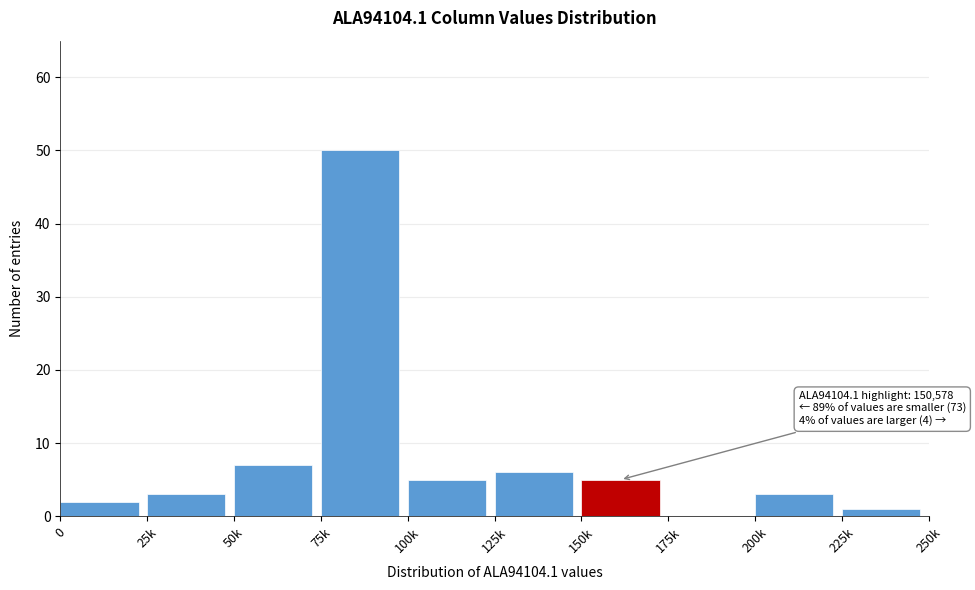

Reading left to right, list all the values displayed in this chart.

0=2	25k=3	50k=7	75k=50	100k=5	125k=6	150k=5	175k=0	200k=3	225k=1